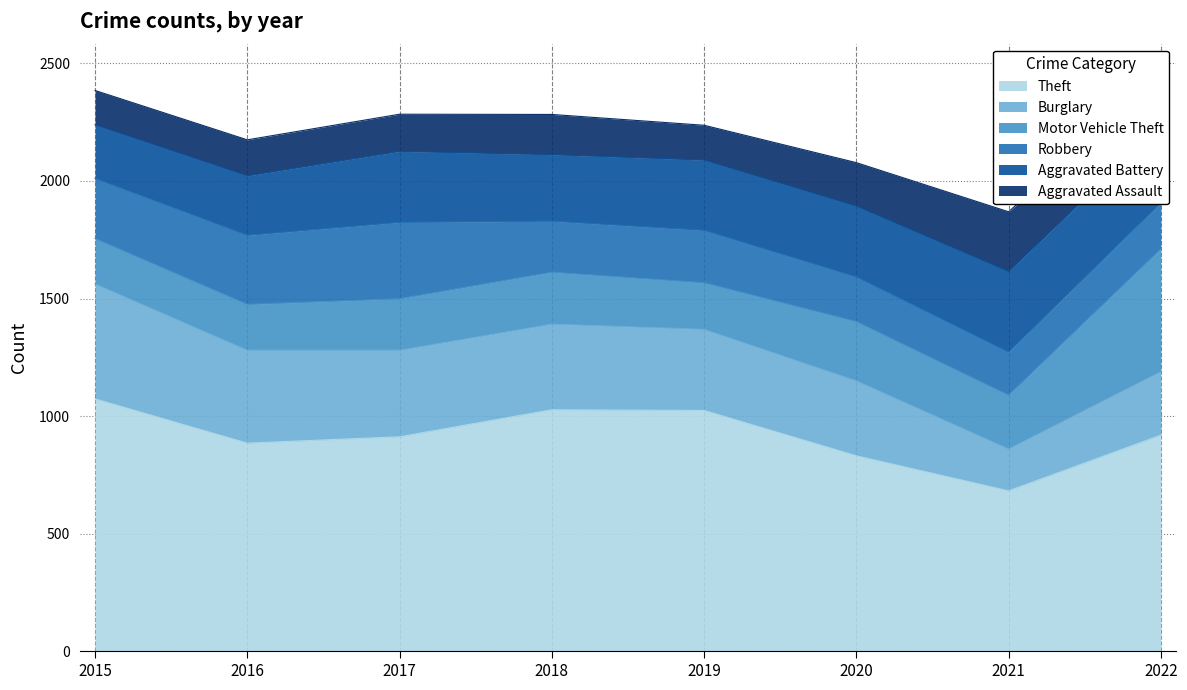

Count the number of data series in this chart.

6